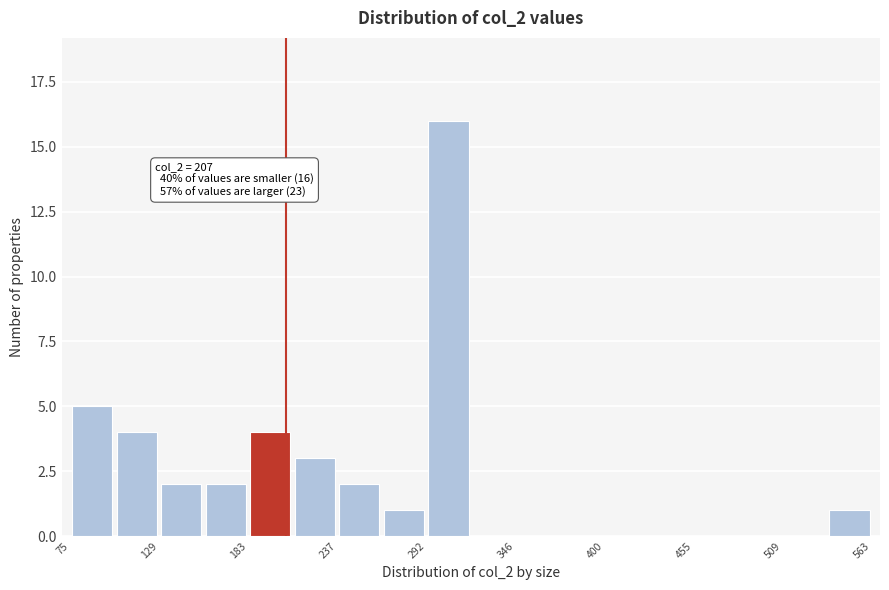

Read against the x-axis, roughly where is the centre of the tallest bar?

310